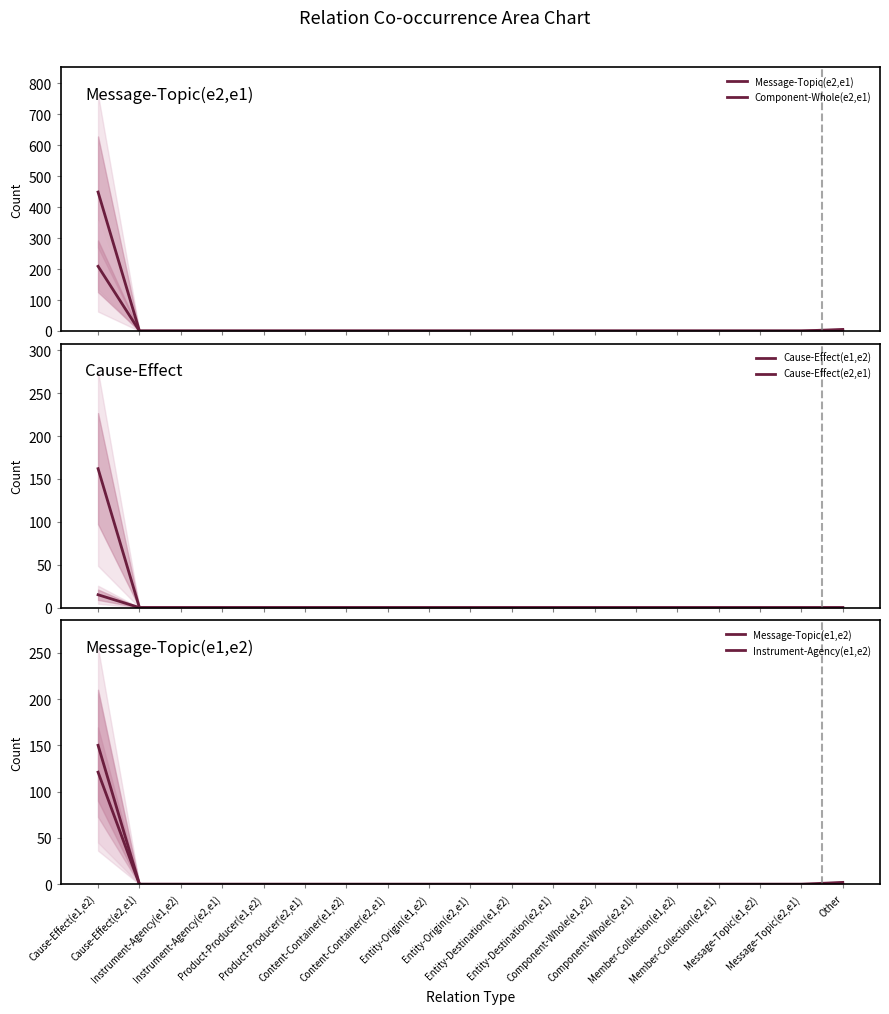

True or false: Component-Whole(e2,e1) has a value of -80 at Instrument-Agency(e1,e2).

False